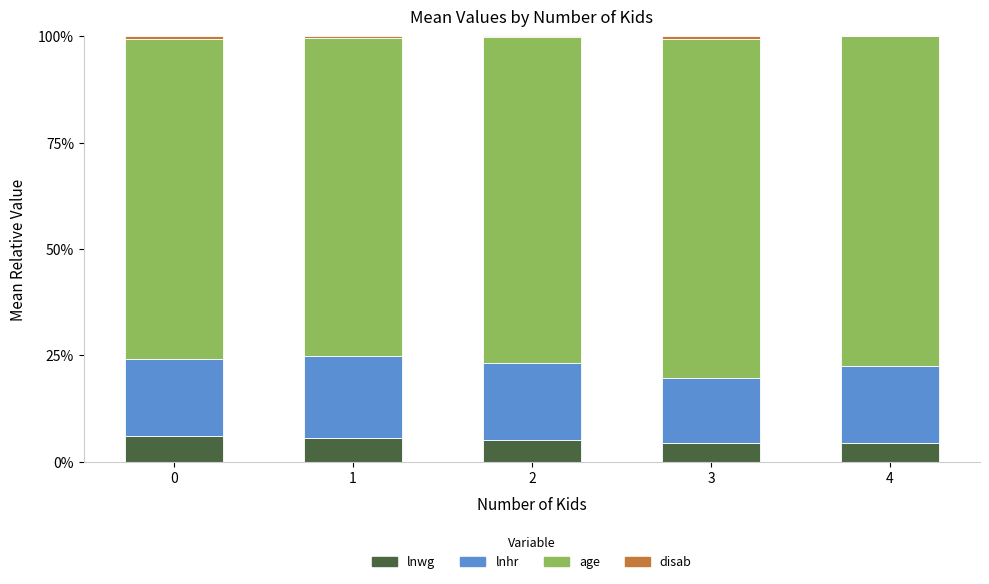

What is the highest value of the lnwg series?

6.0